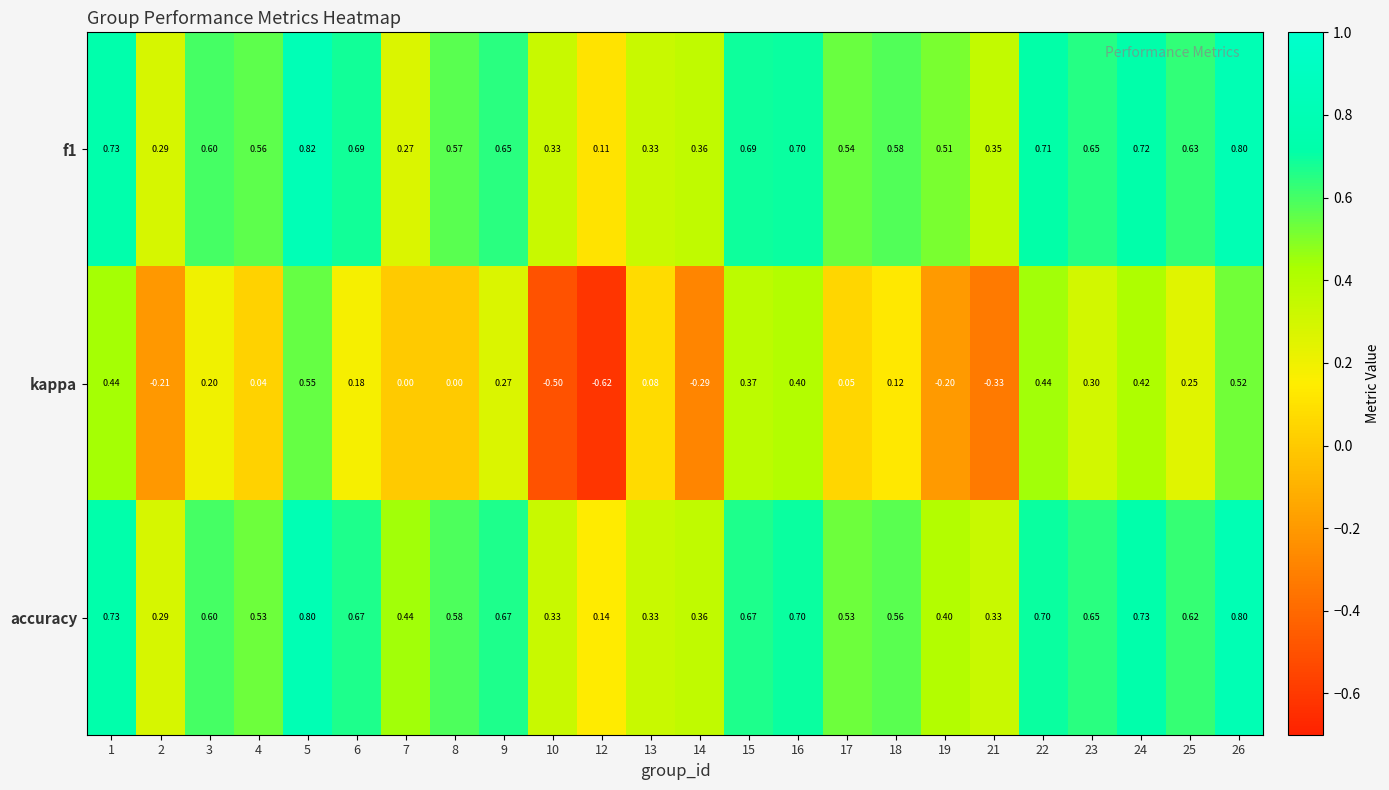

Is the value of accuracy at 21 greater than the value of kappa at 4?

Yes